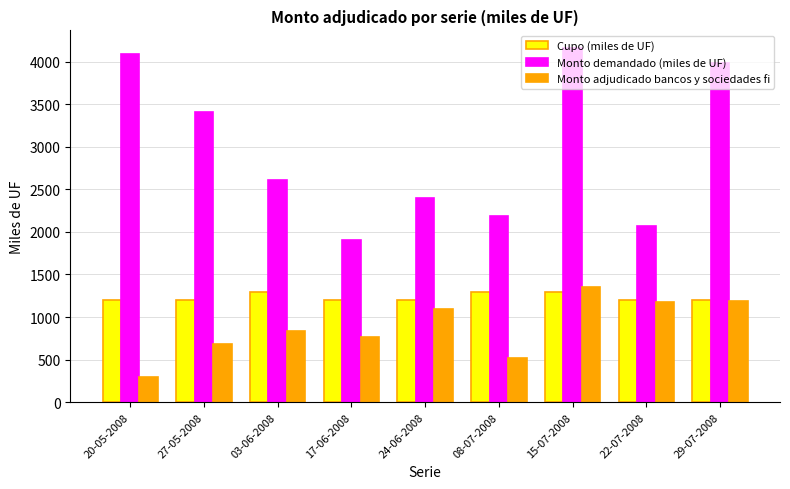

What is the difference between the highest and lowest values at 22-07-2008?

885